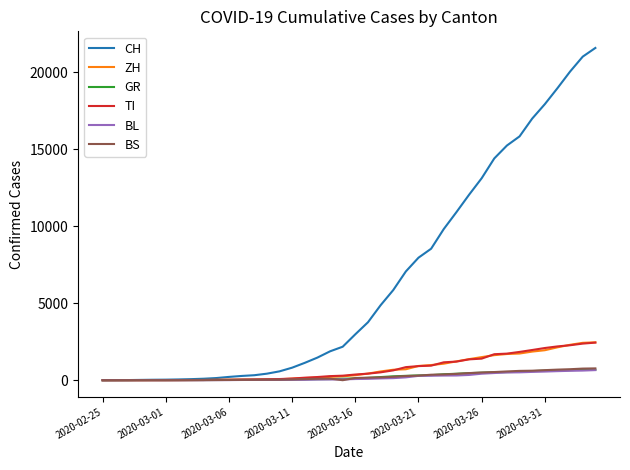

Which series has the largest total across all categories?

CH